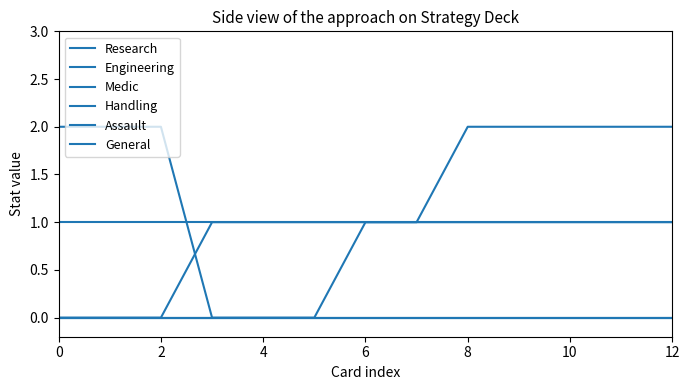

Does the chart display data point markers on the line(s)?

No